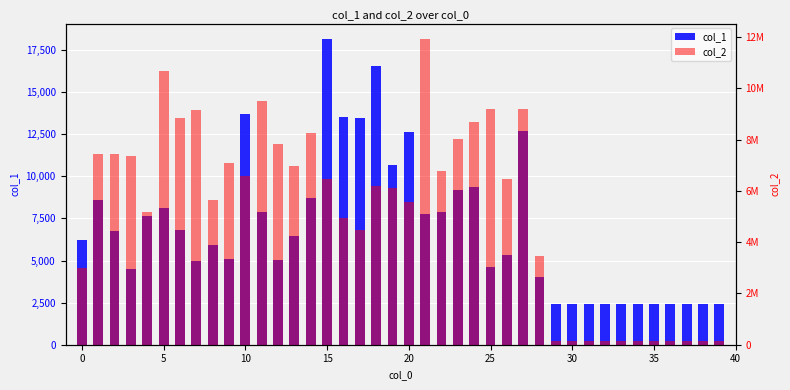

What is the difference between the maximum and minimum values in the col_2 series?

11798199